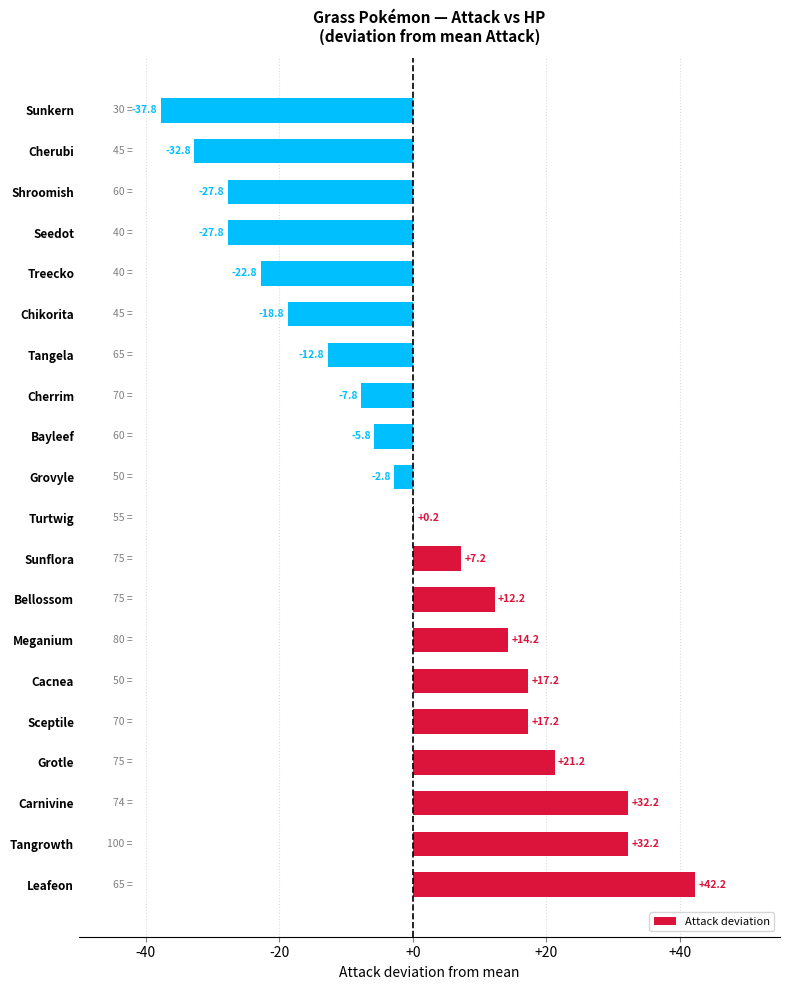

What is the change in value from Leafeon to Grovyle?

-45.0